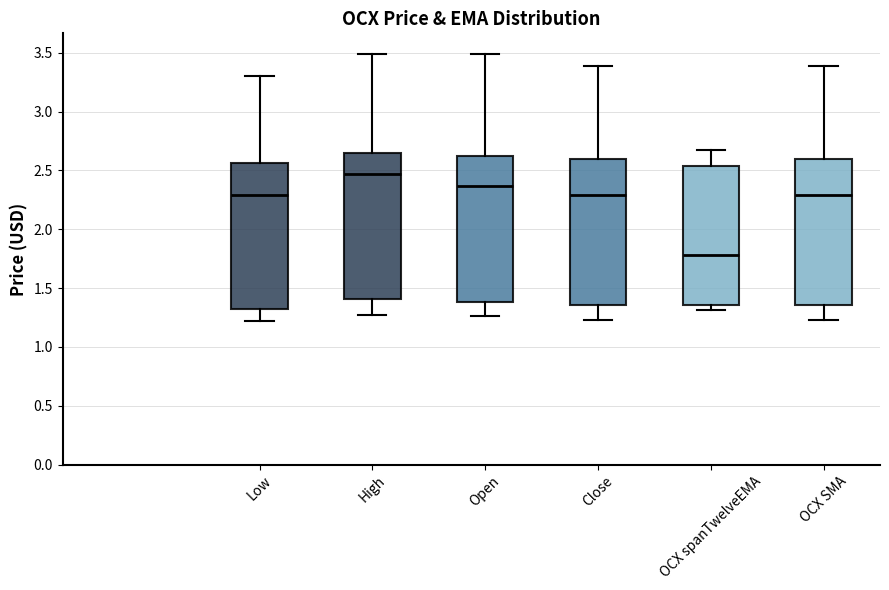

Reading left to right, read every box against the y-axis: the position of its median line, the range the box covers, and the ends of its whiskers. The values are not printed on the chart, so give them approximately, as read against the axis.

Low: median 2.30, box 1.35 to 2.55, whiskers 1.20 to 3.30
High: median 2.45, box 1.40 to 2.65, whiskers 1.25 to 3.50
Open: median 2.35, box 1.40 to 2.65, whiskers 1.25 to 3.50
Close: median 2.30, box 1.35 to 2.60, whiskers 1.25 to 3.40
OCX spanTwelveEMA: median 1.80, box 1.35 to 2.55, whiskers 1.30 to 2.65
OCX SMA: median 2.30, box 1.35 to 2.60, whiskers 1.25 to 3.40